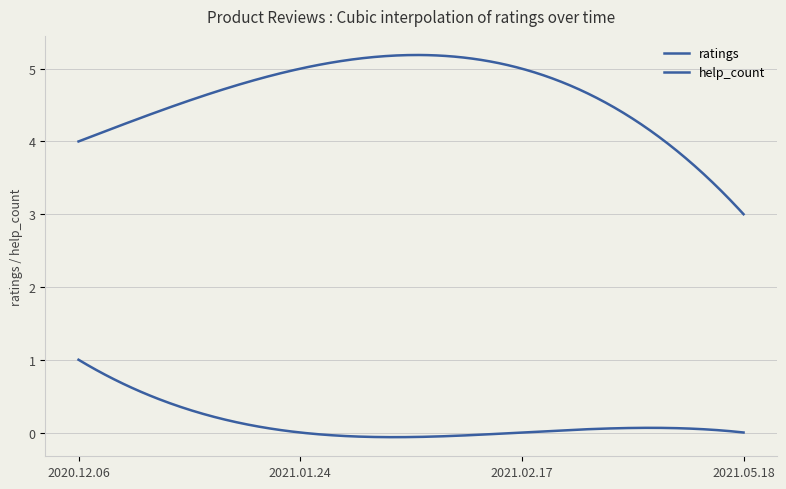

True or false: help_count and ratings cross at least once.

False